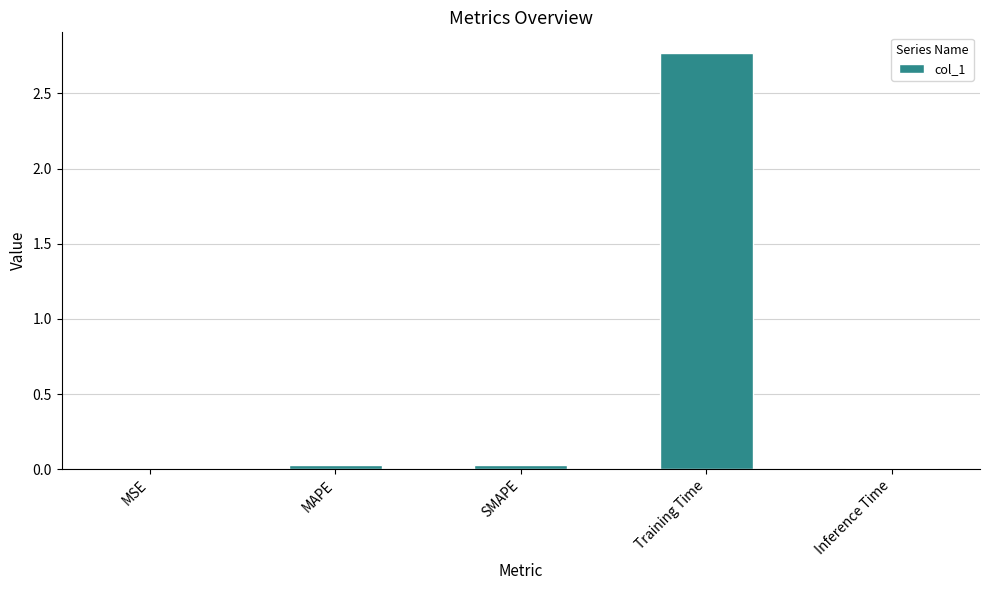

Which label corresponds to the largest value in the chart?

Training Time